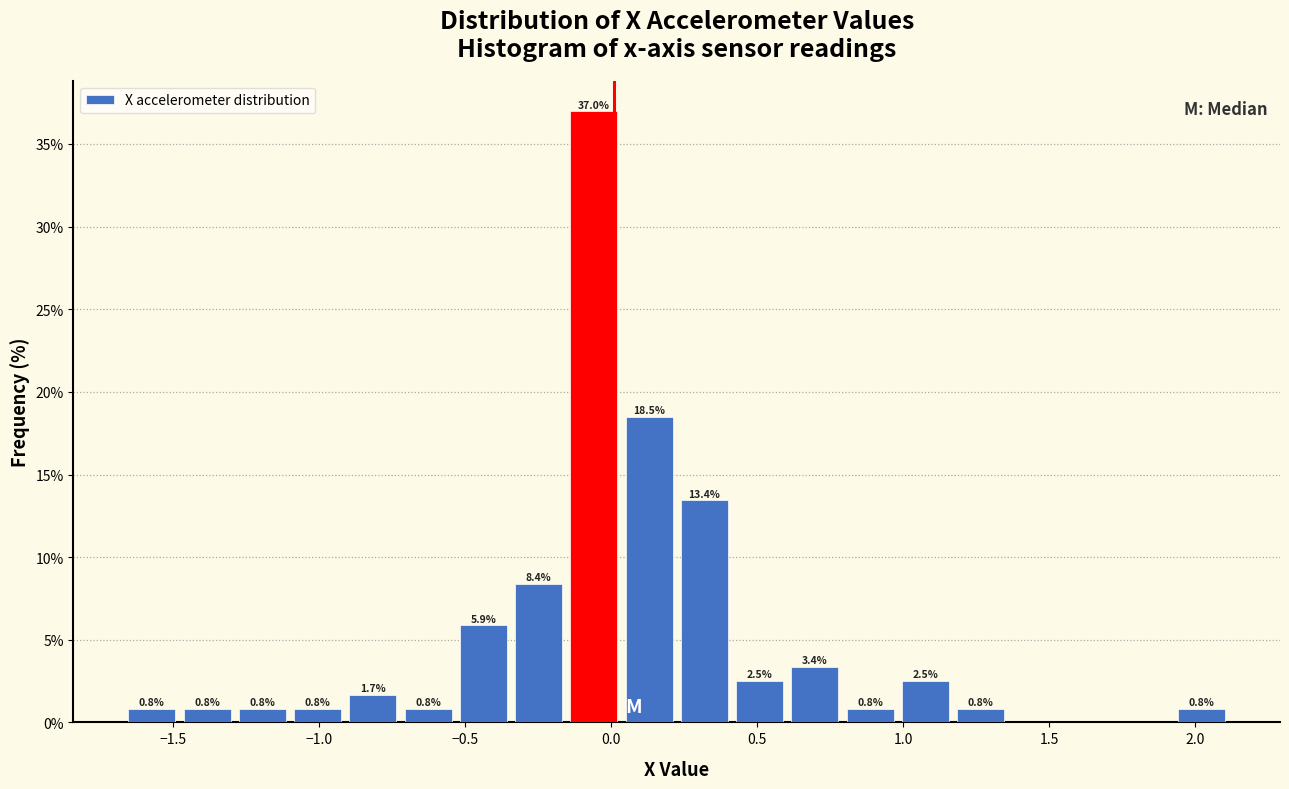

Around what value on the x-axis is the tallest bar? Give the approximate position of its centre, as read against the axis.

-0.05